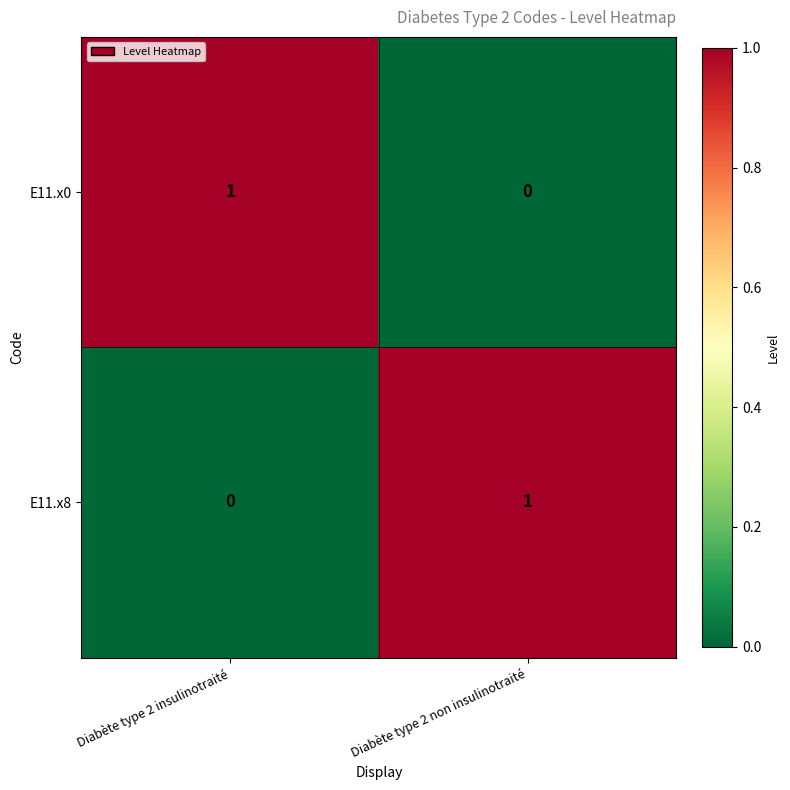

Reading left to right, what are all the values shown in this chart?

E11.x0: Diabète type 2 insulinotraité=1	Diabète type 2 non insulinotraité=0
E11.x8: Diabète type 2 insulinotraité=0	Diabète type 2 non insulinotraité=1